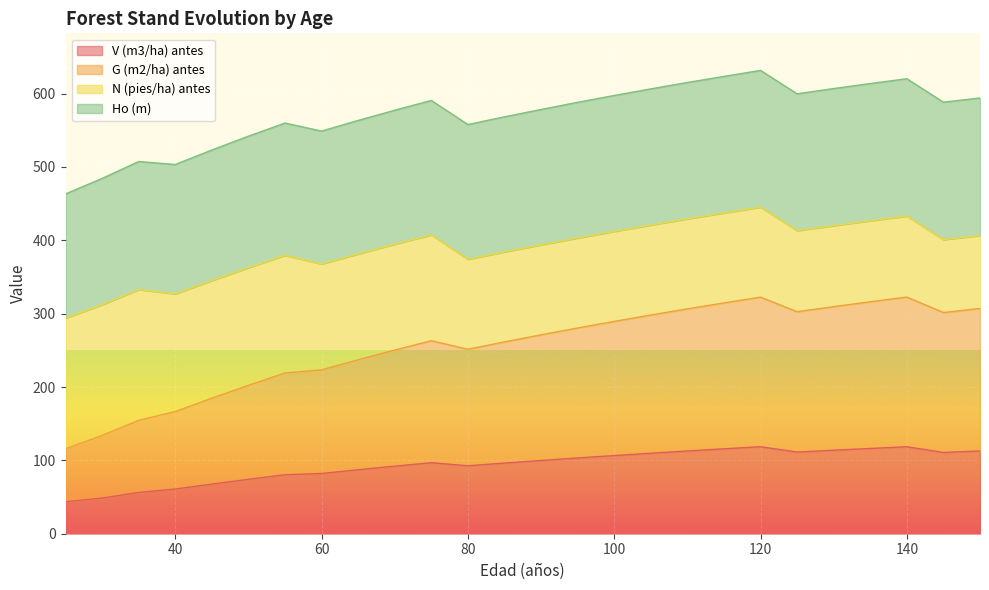

What is the difference between the maximum and second lowest values in the V (m3/ha) antes series?

70.0